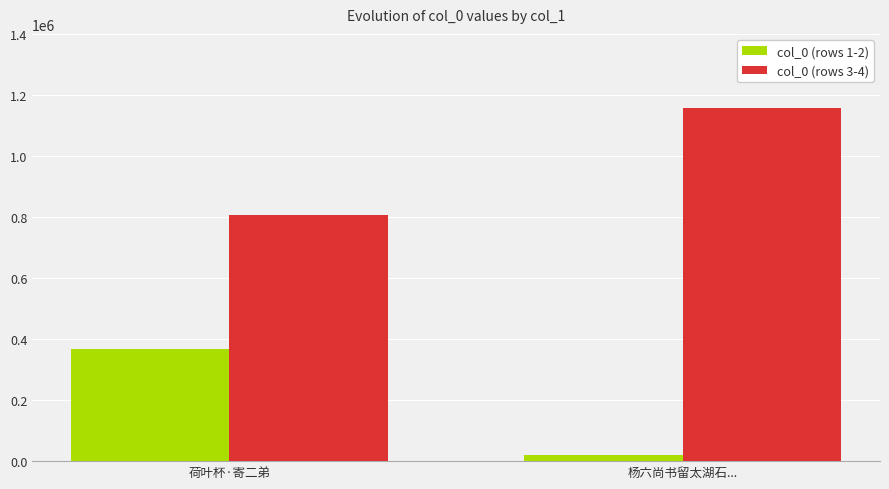

Which series has the largest total across all categories?

col_0 (rows 3-4)